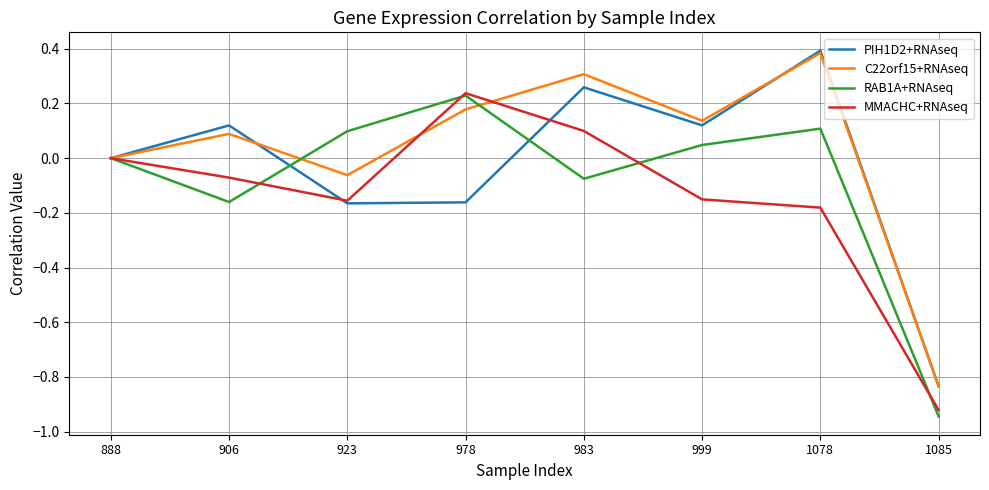

At which category does RAB1A+RNAseq reach its first local valley?

906